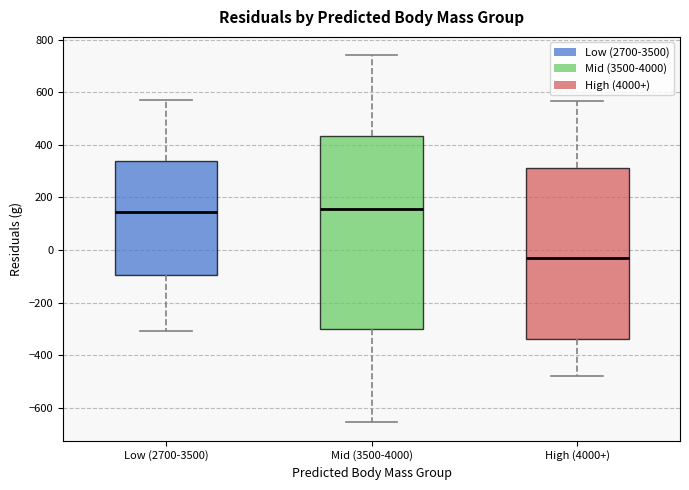

Which box is the tallest, from its lower edge to its upper edge?

Mid (3500-4000)